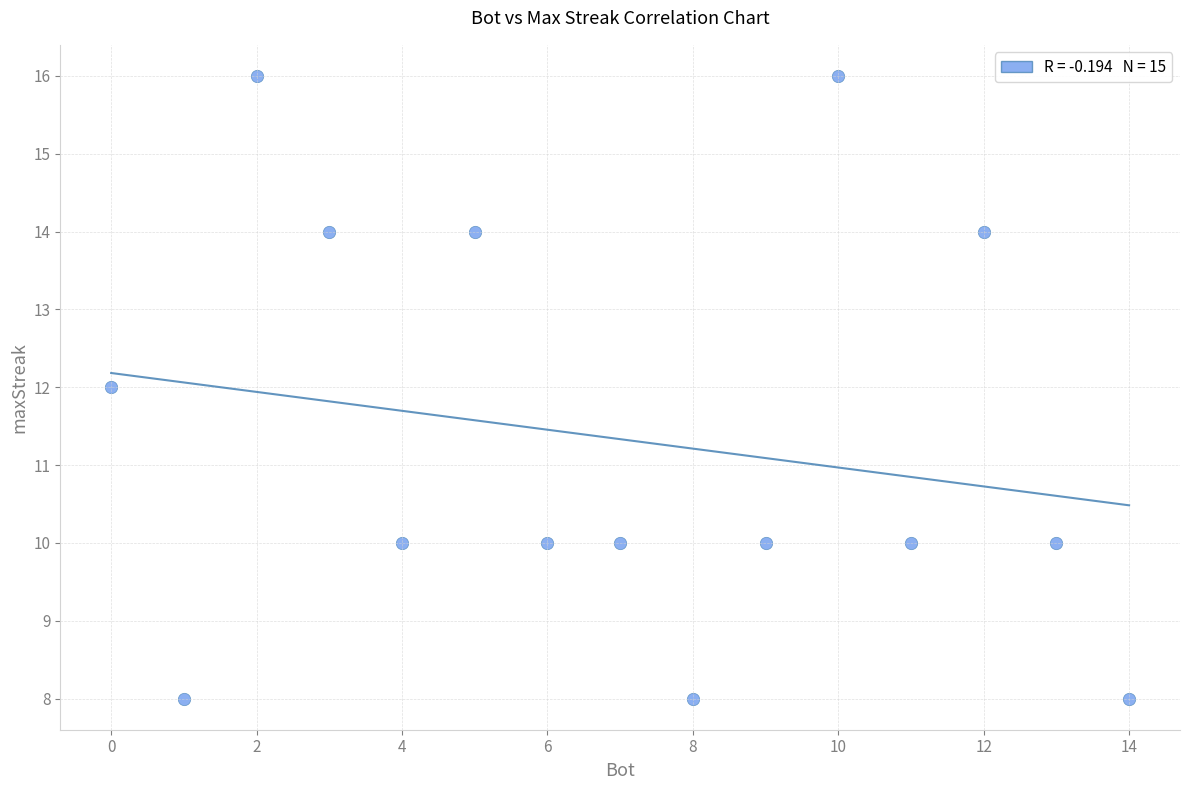

What is the range of Y values (max minus min)?

8